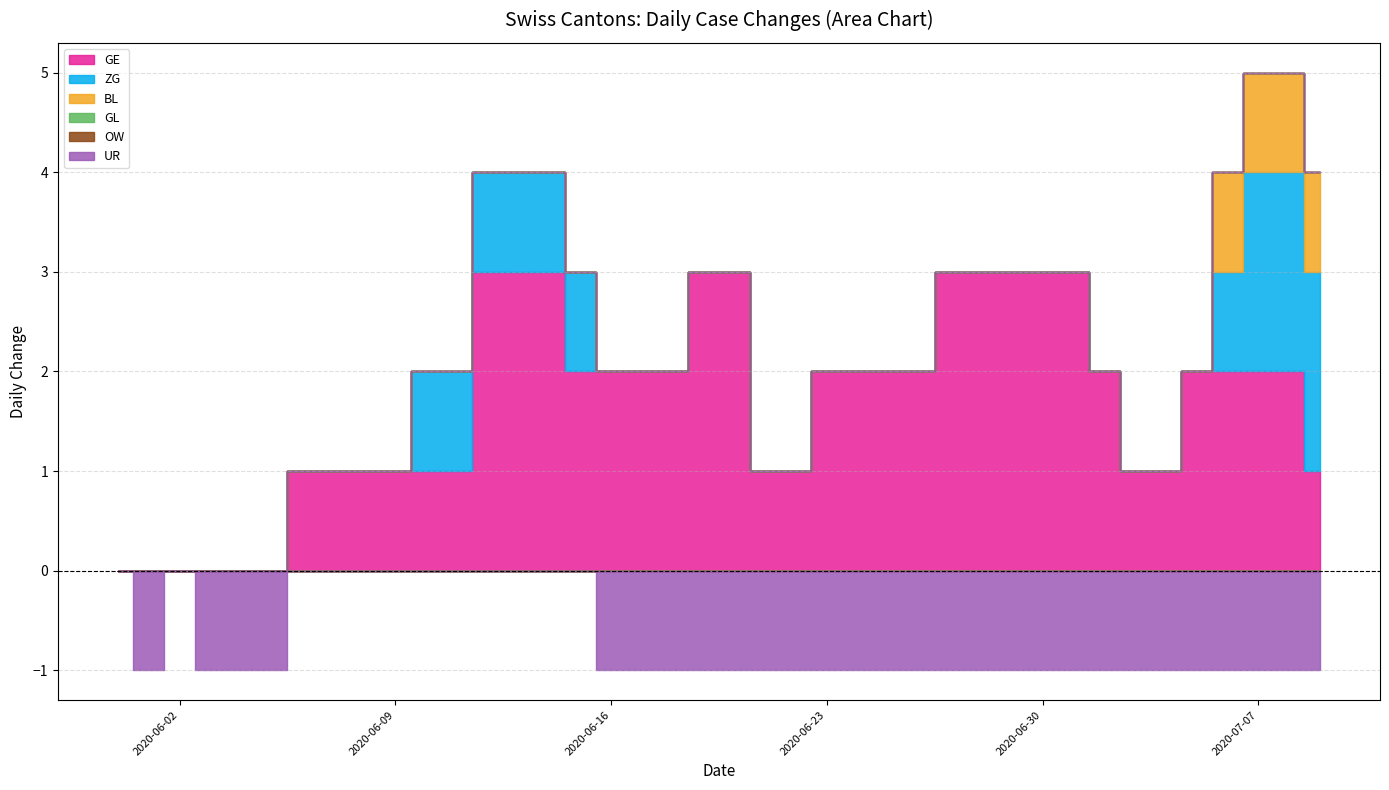

What position from the left is 2020-06-06?

7